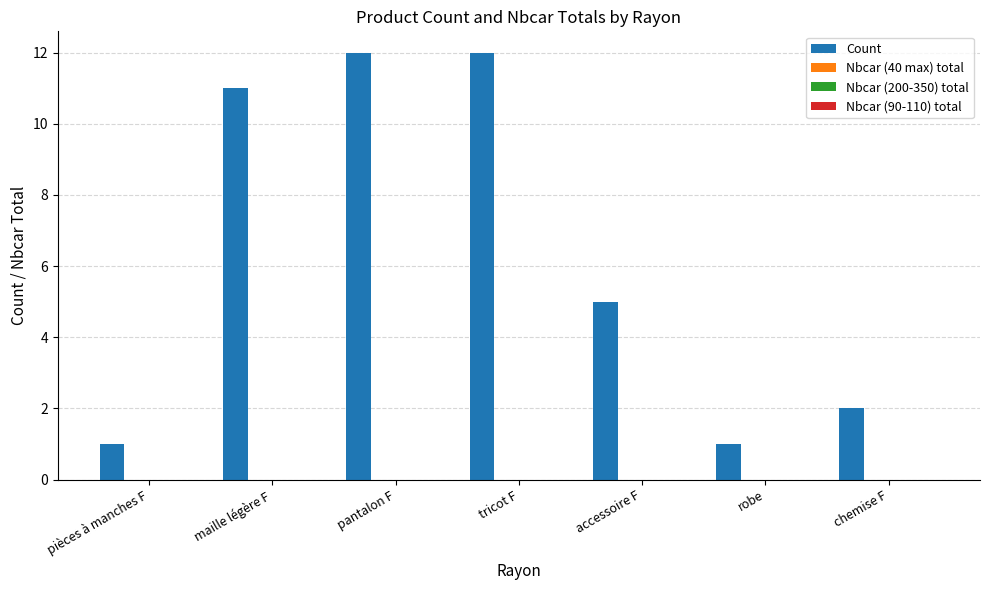

Reading left to right, what are all the values shown in this chart?

1	11	12	12	5	1	2